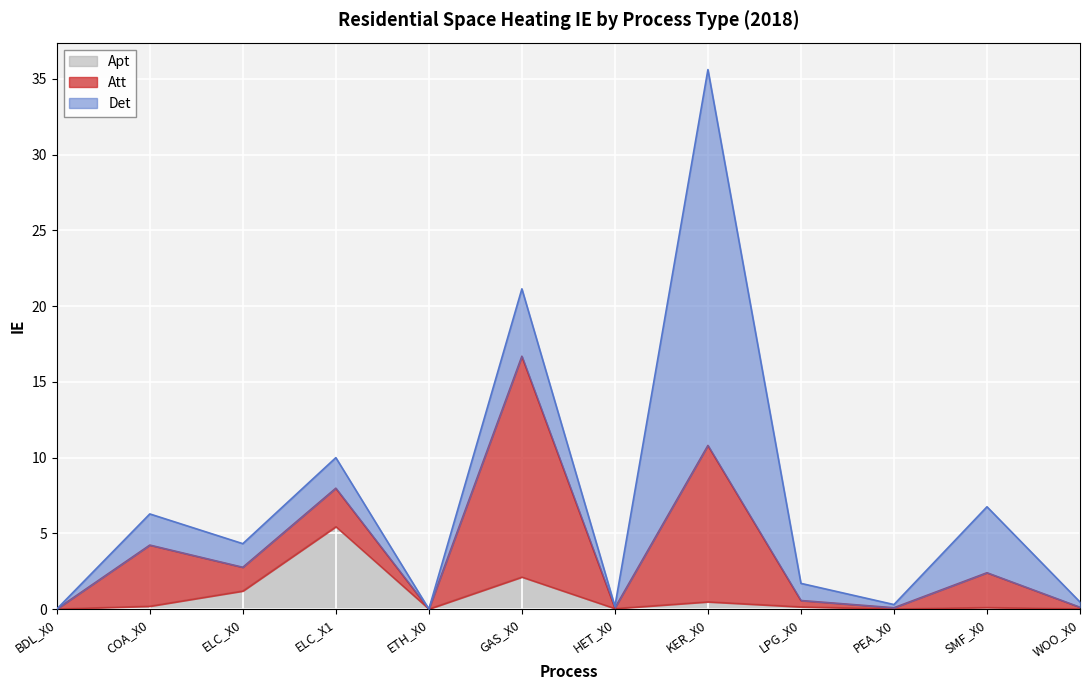

Reading left to right, transcribe all the data shown in this chart.

Apt: BDL_X0=0.0	COA_X0=0.2	ELC_X0=1.2	ELC_X1=5.4	ETH_X0=0.0	GAS_X0=2.1	HET_X0=0.0	KER_X0=0.5	LPG_X0=0.1	PEA_X0=0.0	SMF_X0=0.1	WOO_X0=0.0
Att: BDL_X0=0.0	COA_X0=4.0	ELC_X0=1.6	ELC_X1=2.5	ETH_X0=0.0	GAS_X0=14.6	HET_X0=0.0	KER_X0=10.3	LPG_X0=0.4	PEA_X0=0.1	SMF_X0=2.3	WOO_X0=0.1
Det: BDL_X0=0.0	COA_X0=2.1	ELC_X0=1.6	ELC_X1=2.0	ETH_X0=0.0	GAS_X0=4.4	HET_X0=0.1	KER_X0=24.8	LPG_X0=1.1	PEA_X0=0.2	SMF_X0=4.4	WOO_X0=0.3